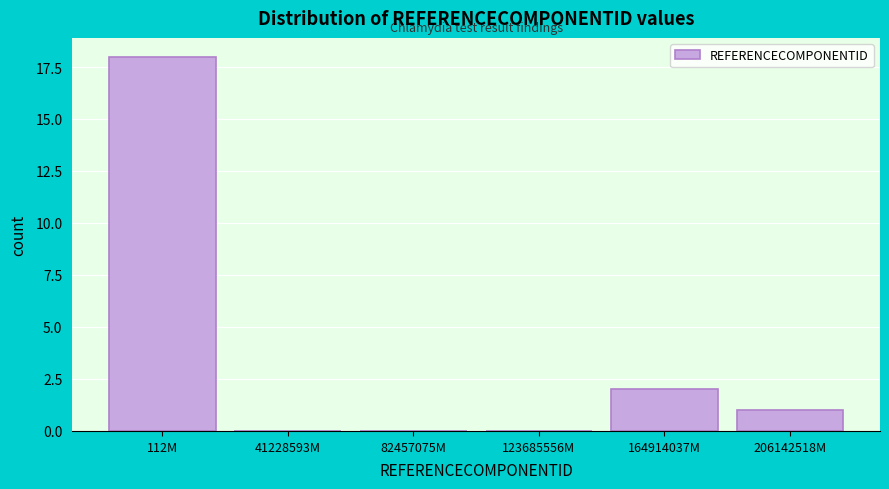

Reading left to right, list all the values displayed in this chart.

112M=18	41228593M=0	82457075M=0	123685556M=0	164914037M=2	206142518M=1